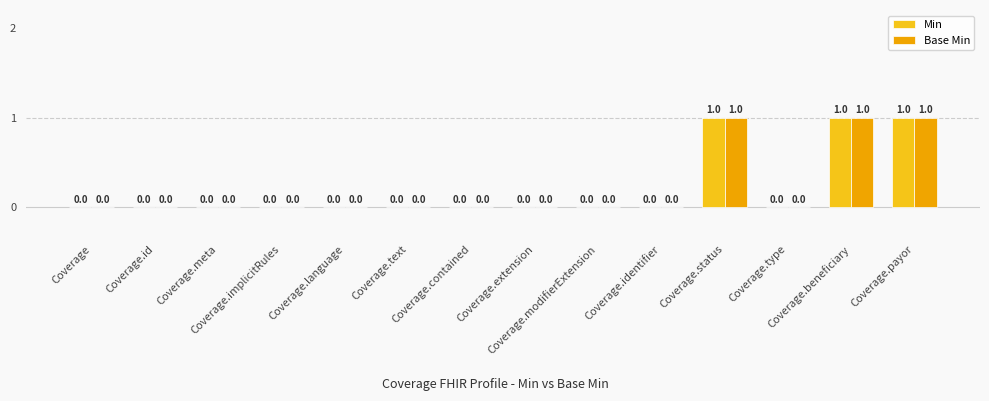

How many Min values are between 0 and 1?

14